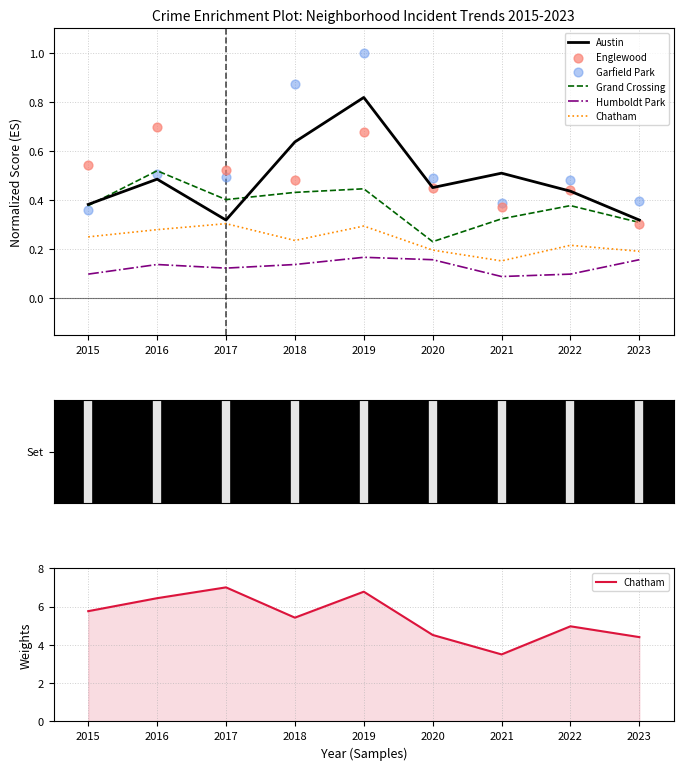

Is the value of Chatham at 2020 greater than the value of Englewood at 2018?

Yes